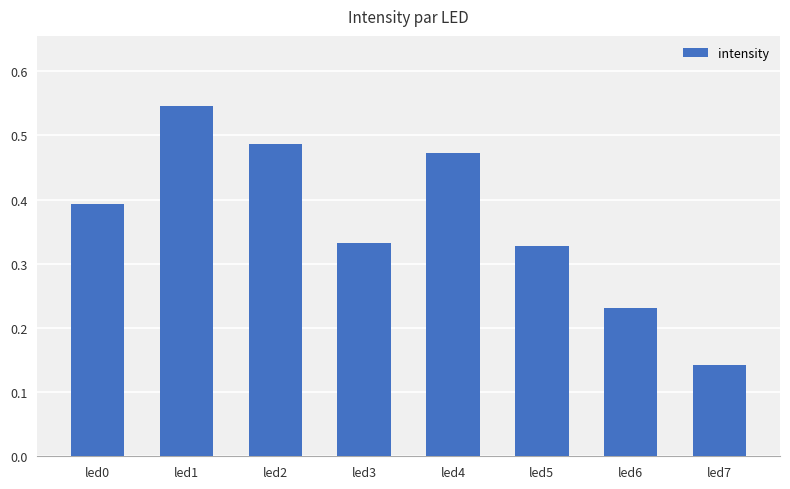

Between led0 and led2, which is larger?

led2